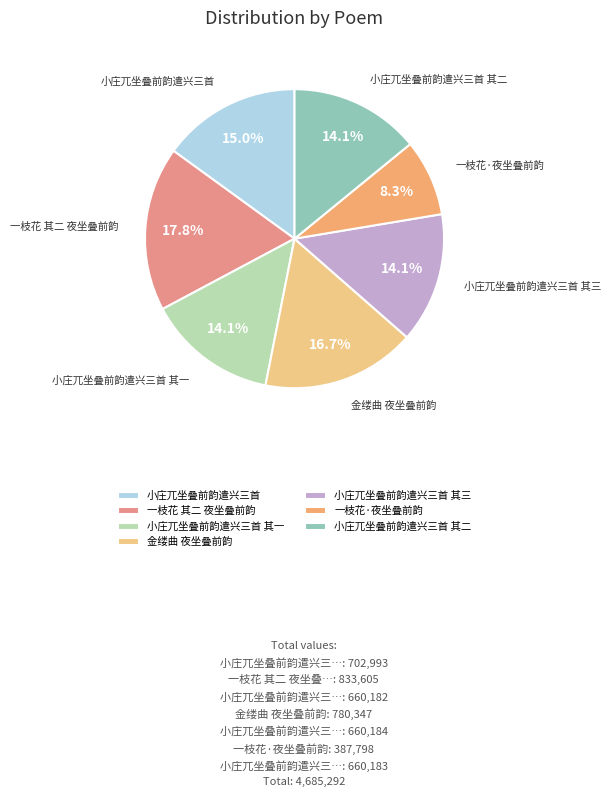

Does 小庄兀坐叠前韵遣兴三首 account for over 50% of the chart?

No